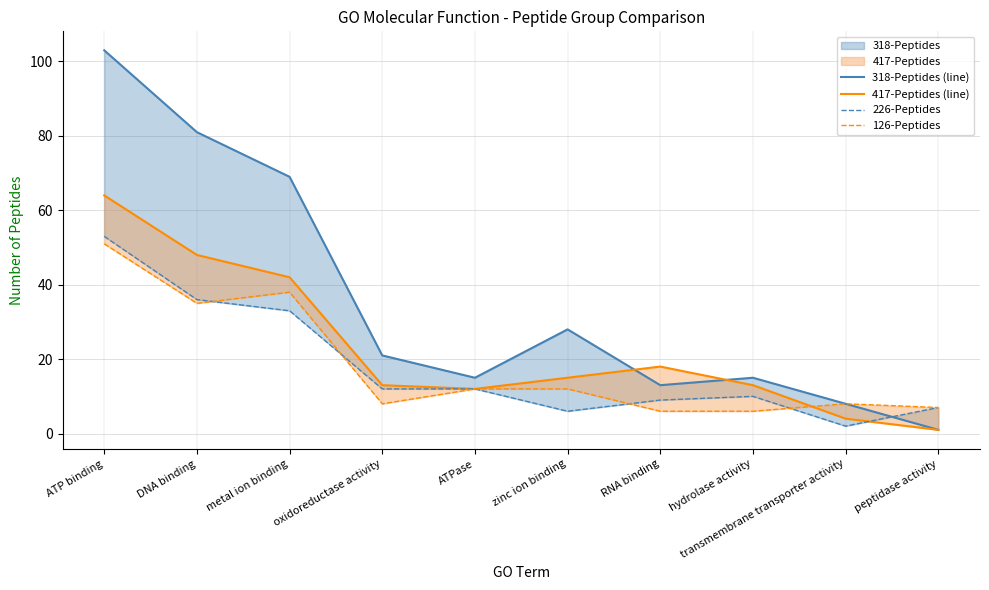

Which series ends up on top after the final intersection of 226-Peptides and 126-Peptides?

126-Peptides